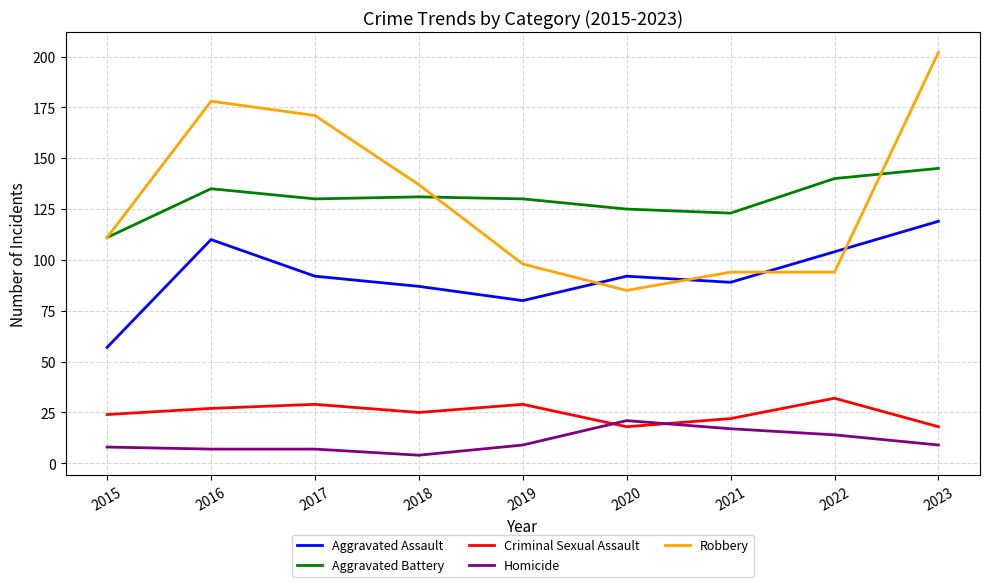

Read the Criminal Sexual Assault value at 2016.

27